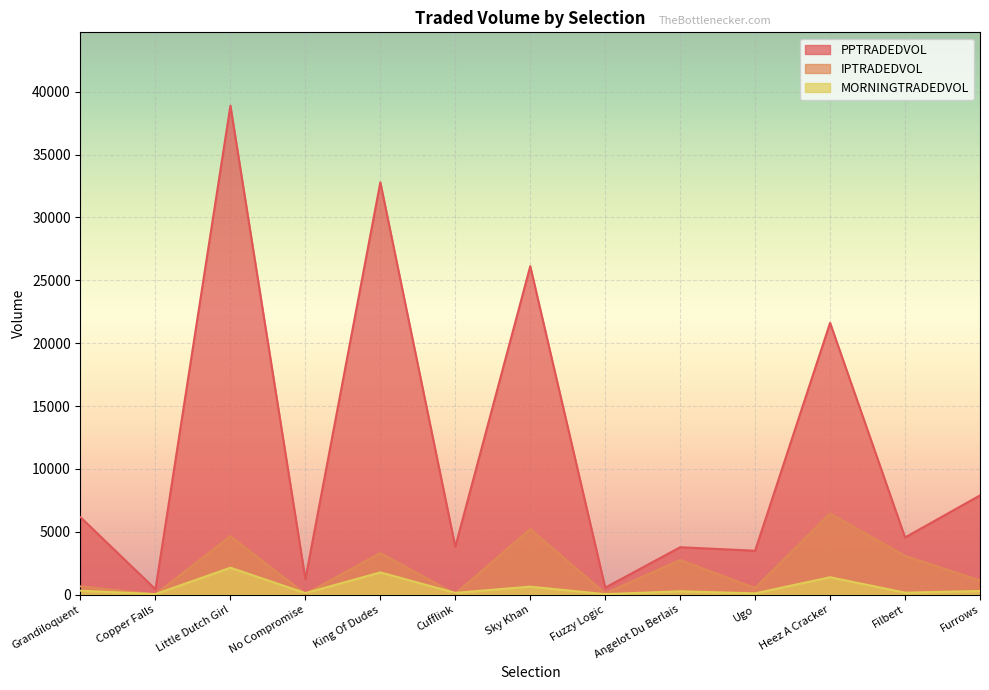

Is the value of IPTRADEDVOL at Ugo greater than the value of PPTRADEDVOL at Ugo?

No